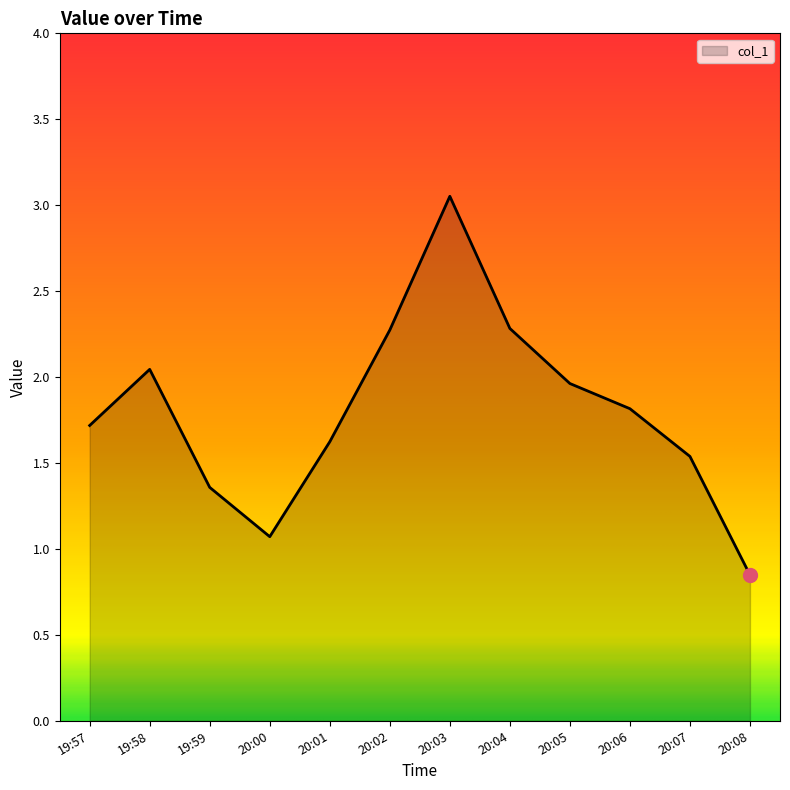

Where is the data nearest to the value 1?

20:00